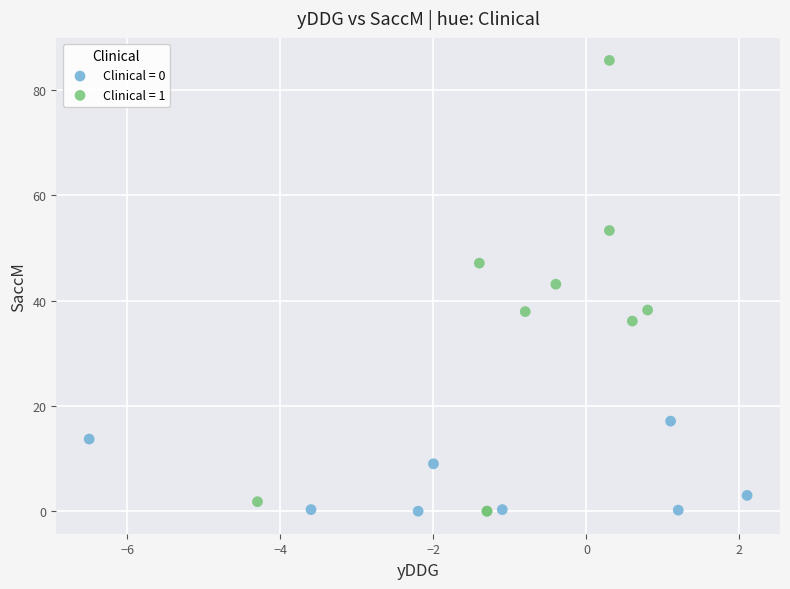

Which series has the largest Y range (max minus min)?

Clinical = 1